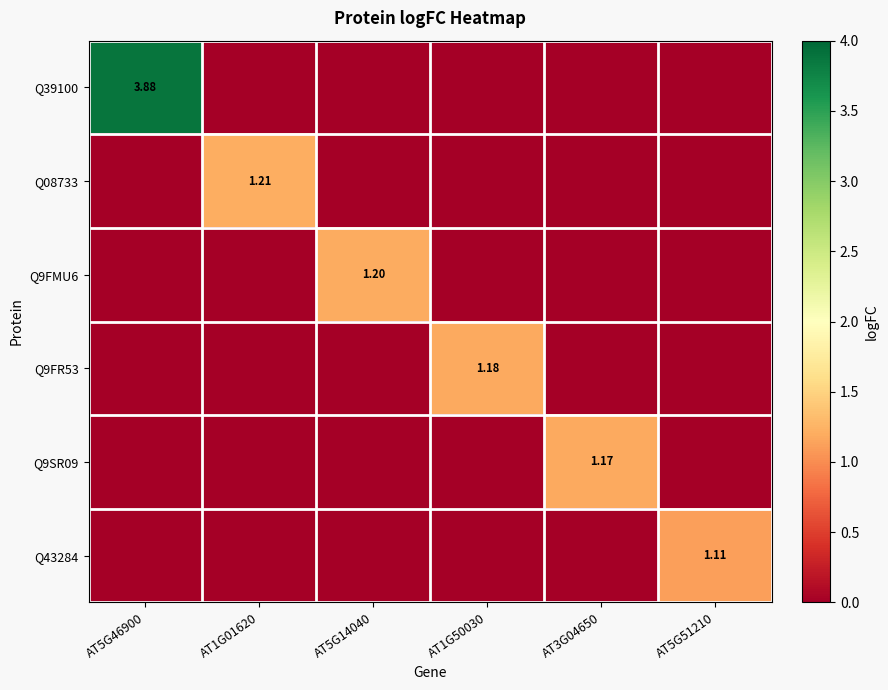

Is it true that Q9SR09 equals 0.0 at AT5G51210?

True